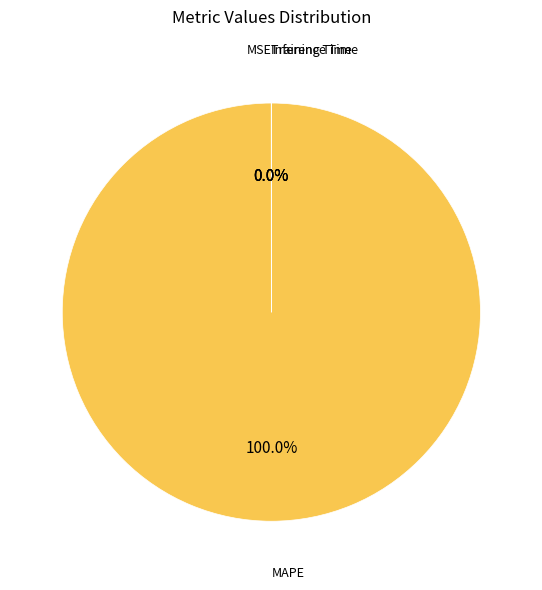

Which category accounts for the majority?

MAPE